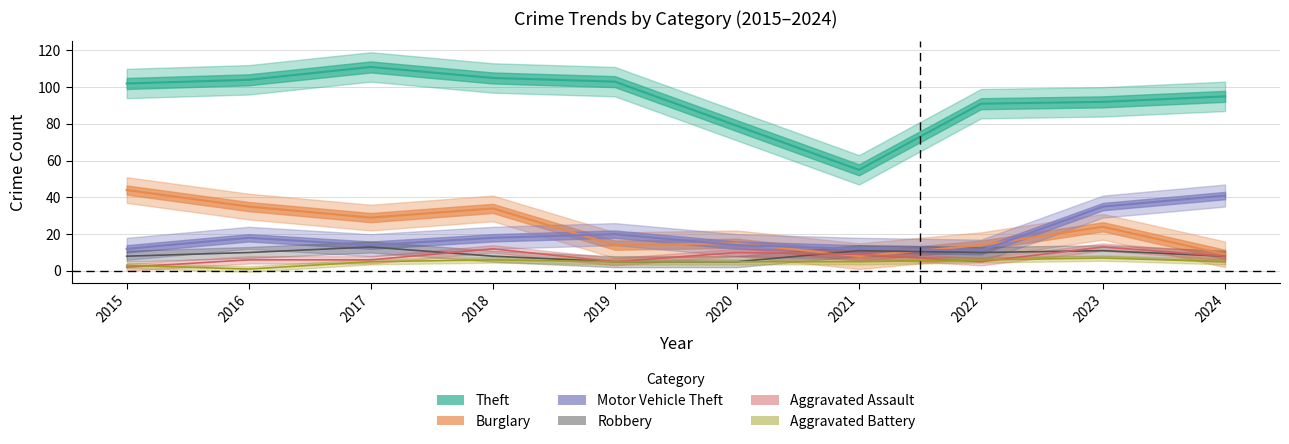

What is the difference between the Theft values at 2021 and 2020?

24